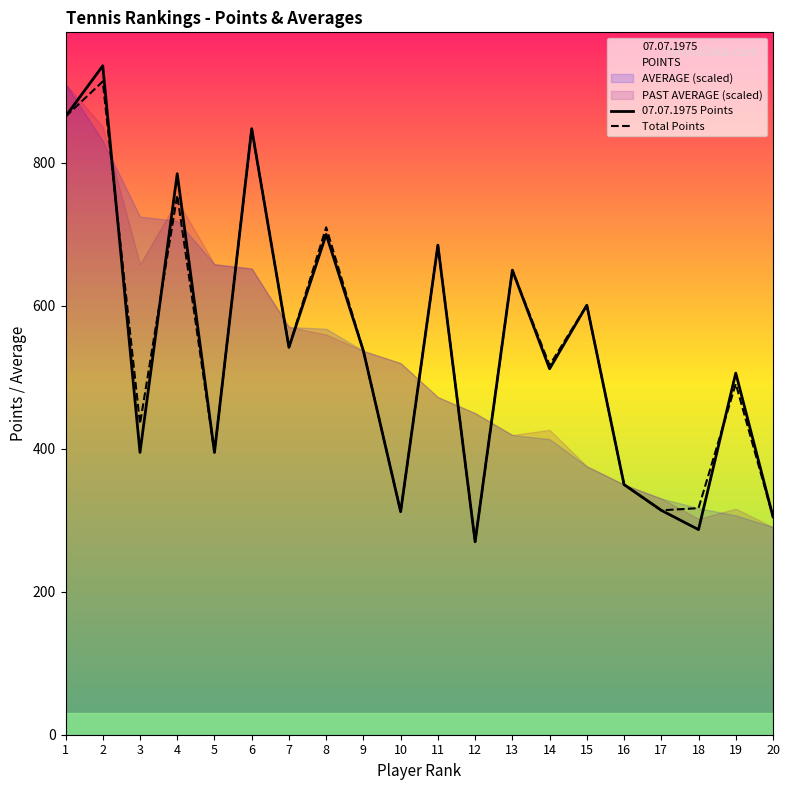

What is the difference between the 07.07.1975 Points values at 2 and 13?

286